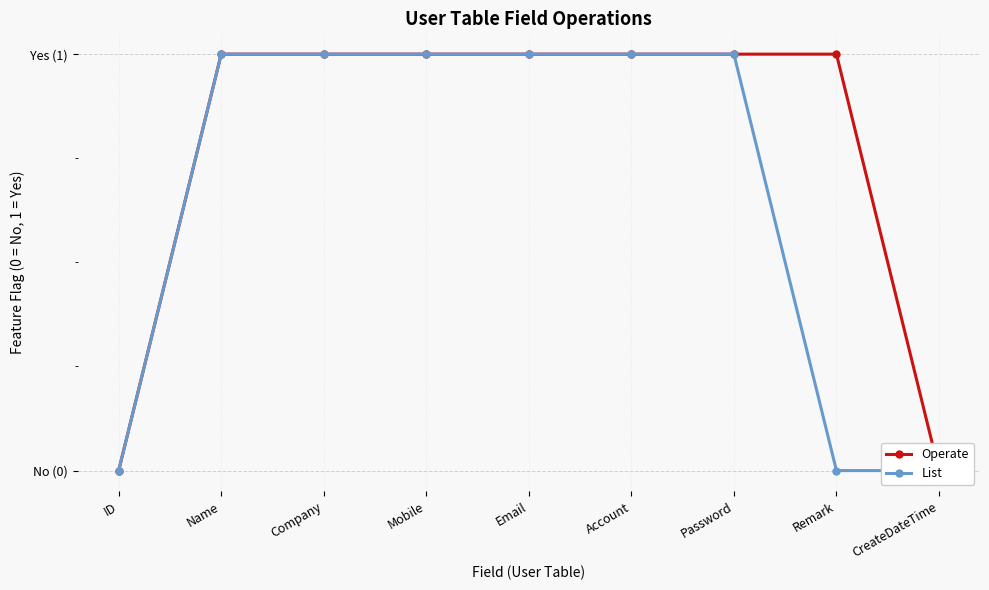

At which category is the sum across all series the highest?

Name